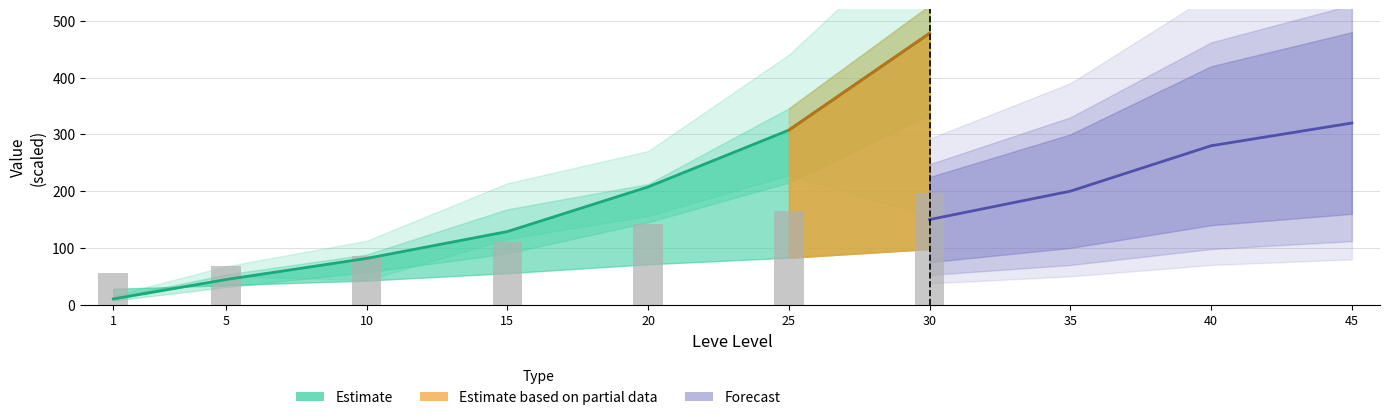

True or false: the data shows 85.1 at 10.

True